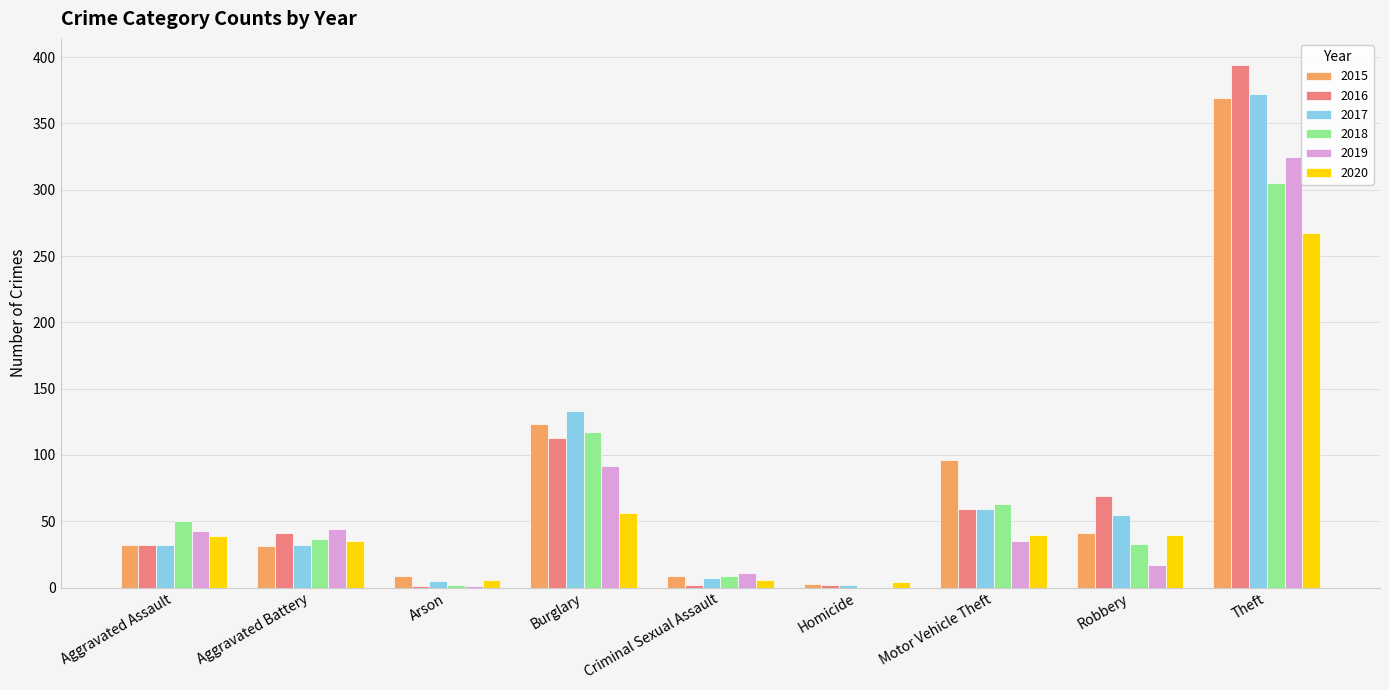

At which category is the sum across all series the highest?

Theft